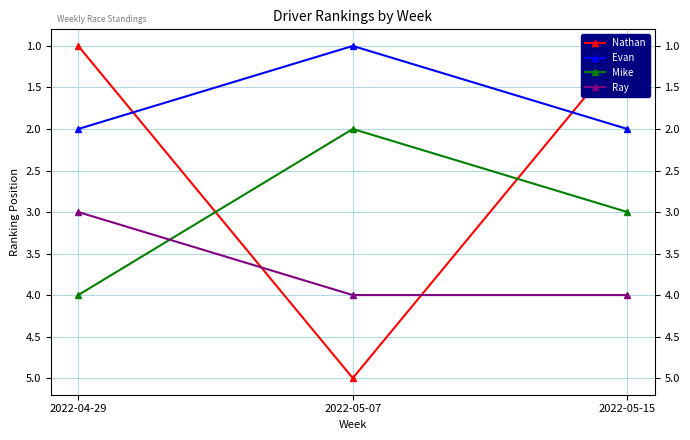

At which category does the chart reach its peak across all series?

2022-05-07